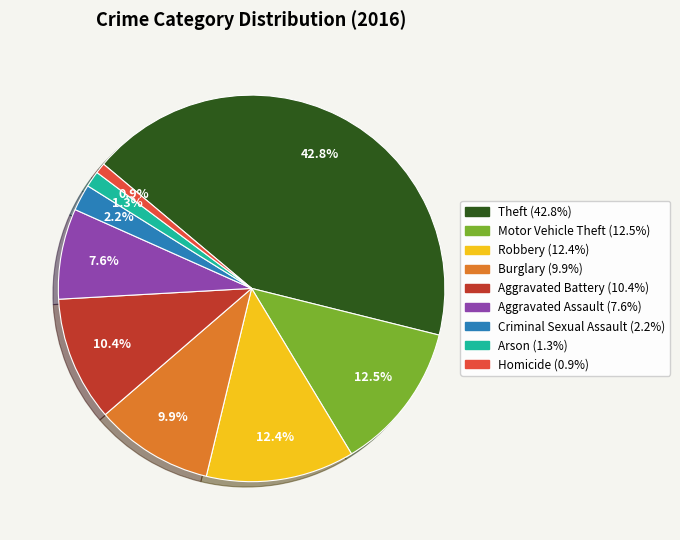

Does any single category account for the majority?

No